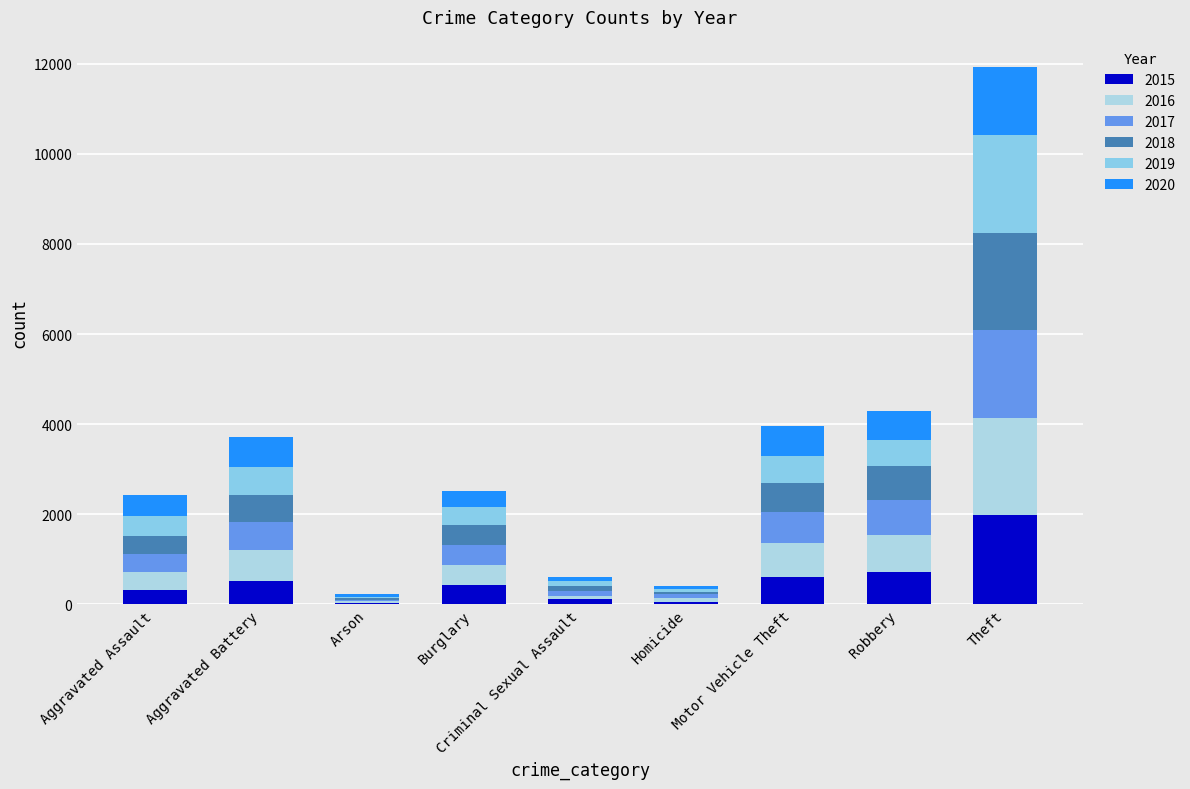

Is it true that 2016 equals 1367 at Robbery?

False